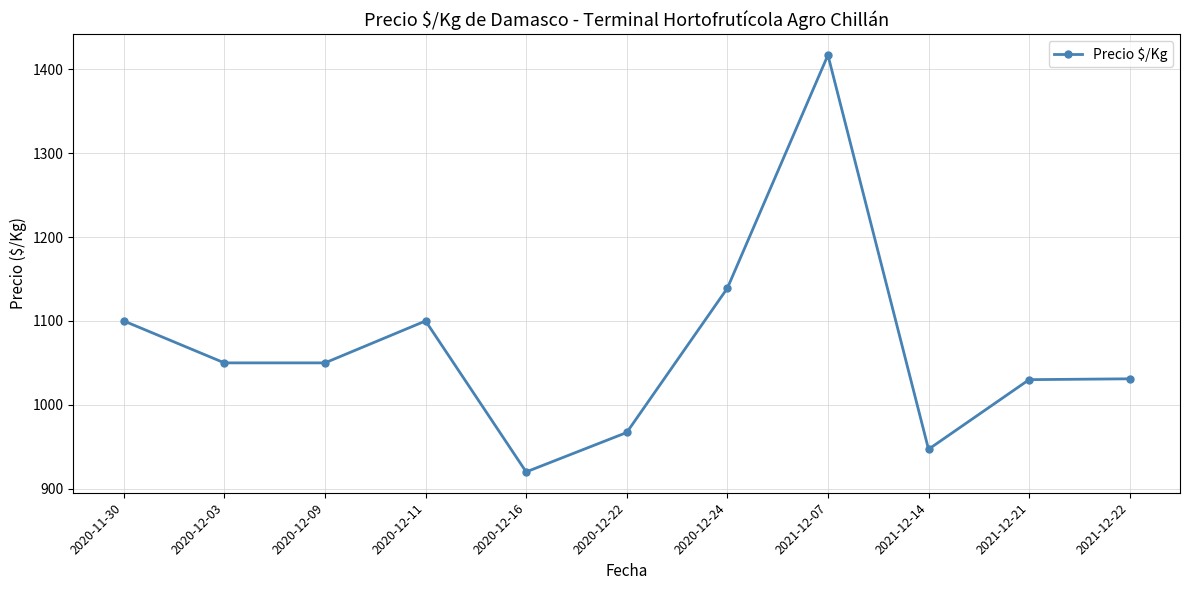

Is this an area chart (filled region under the line)?

No